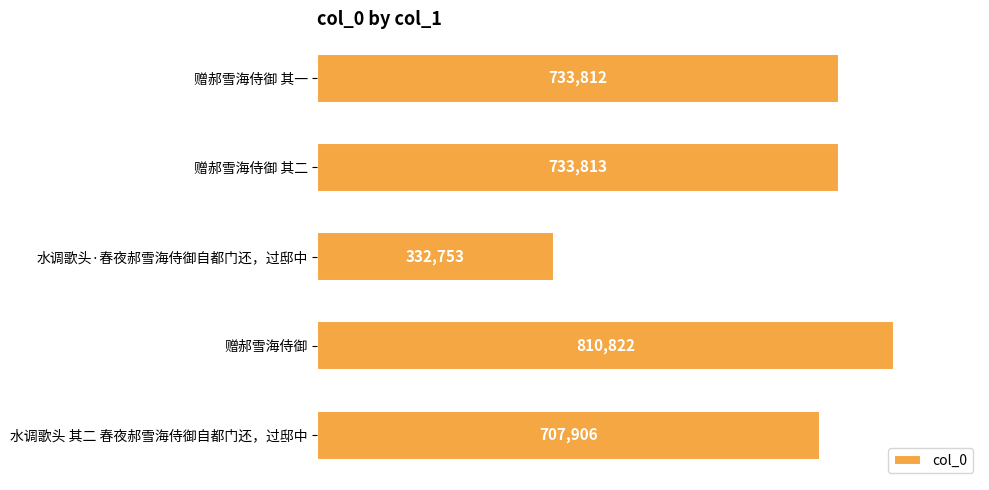

List the labels in order of value, largest first.

赠郝雪海侍御, 赠郝雪海侍御 其二, 赠郝雪海侍御 其一, 水调歌头 其二 春夜郝雪海侍御自都门还，过邸中, 水调歌头·春夜郝雪海侍御自都门还，过邸中